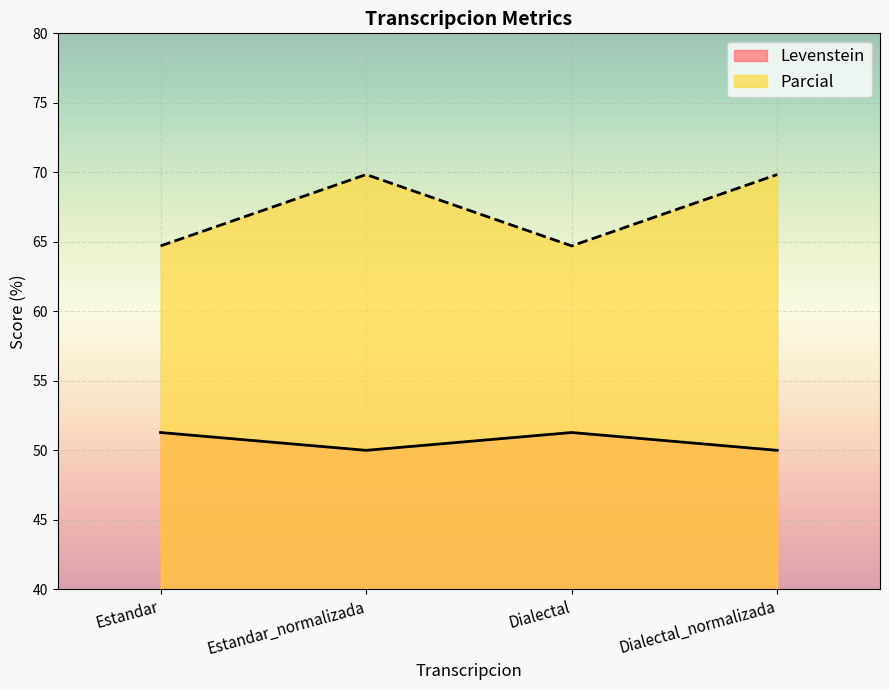

What is the total value across all series at Dialectal?

116.0